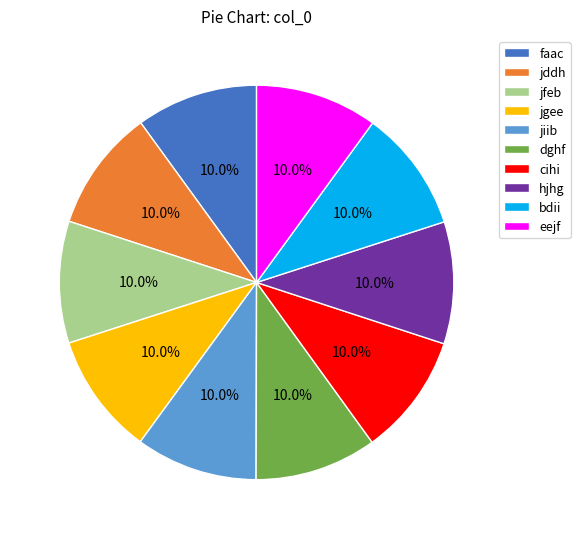

What portion of the pie excludes eejf?

90.0%